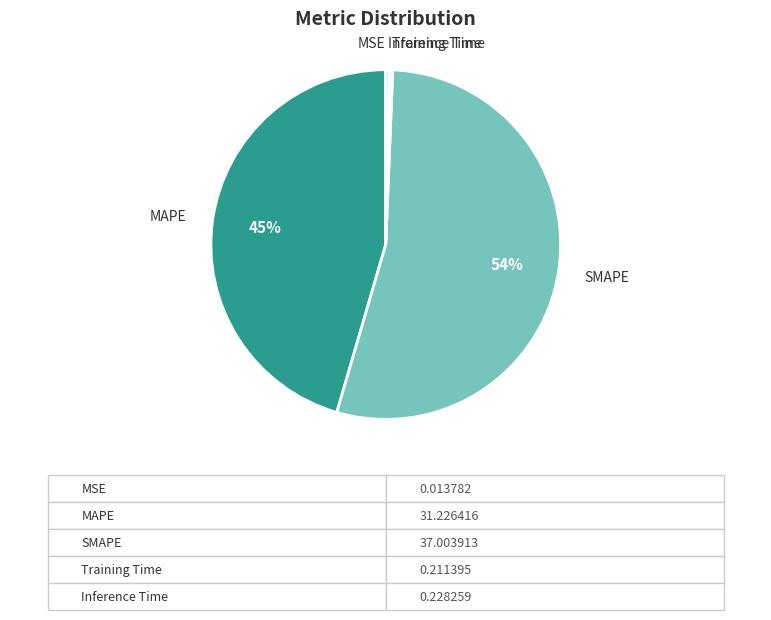

The MAPE slice represents 34% of the pie. True or false?

False